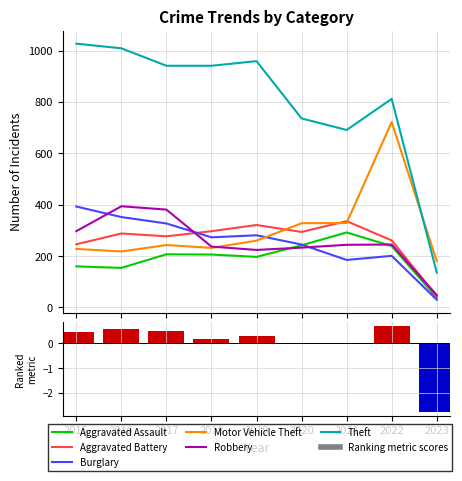

How many data points in Aggravated Assault are above 206?

4